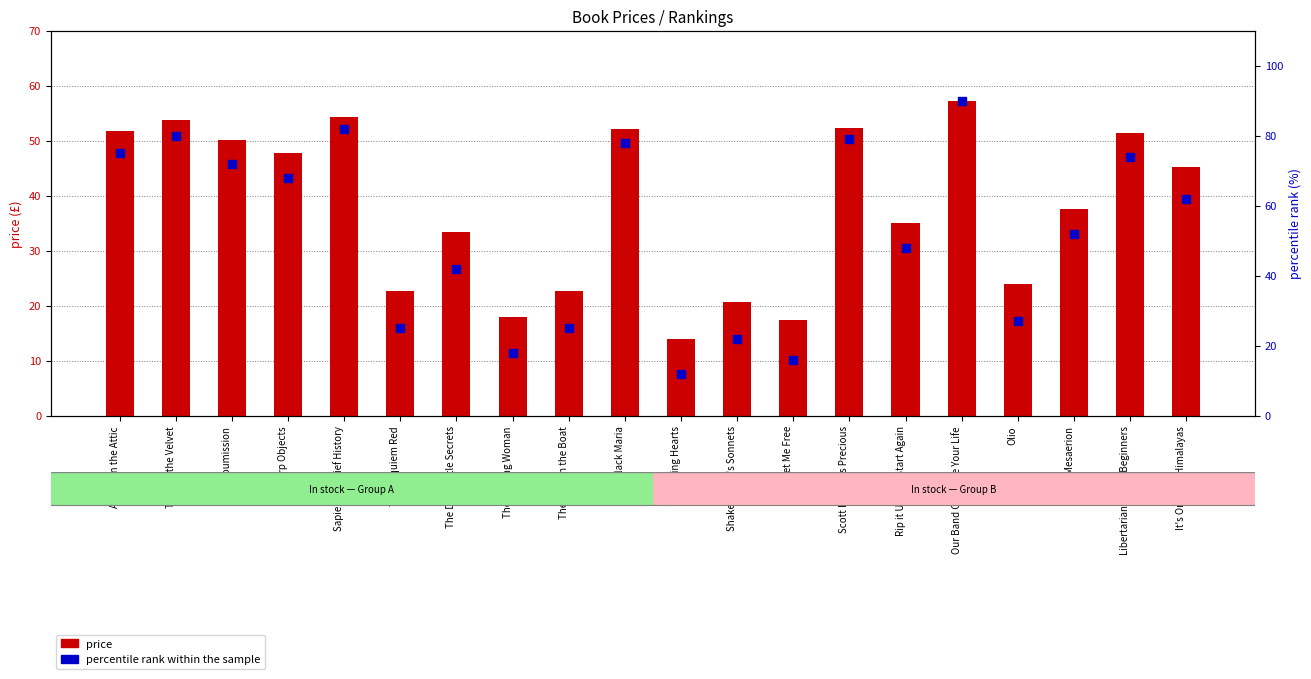

Is the value of price at The Boys in the Boat greater than the value of percentile rank within the sample at Sapiens: A Brief History?

No